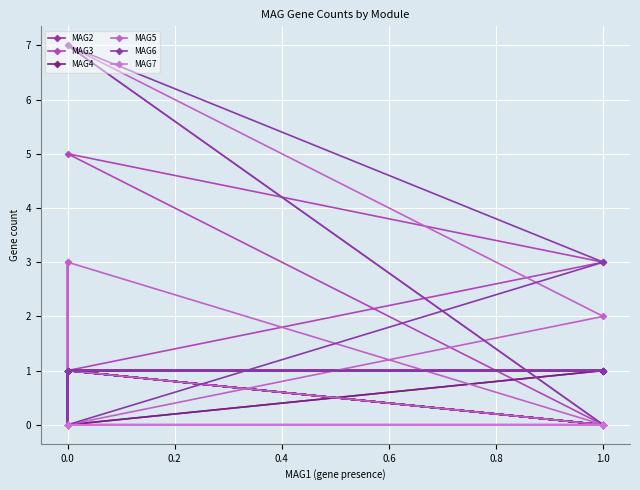

Which series changed the most between 0.0 and 1.0?

MAG4